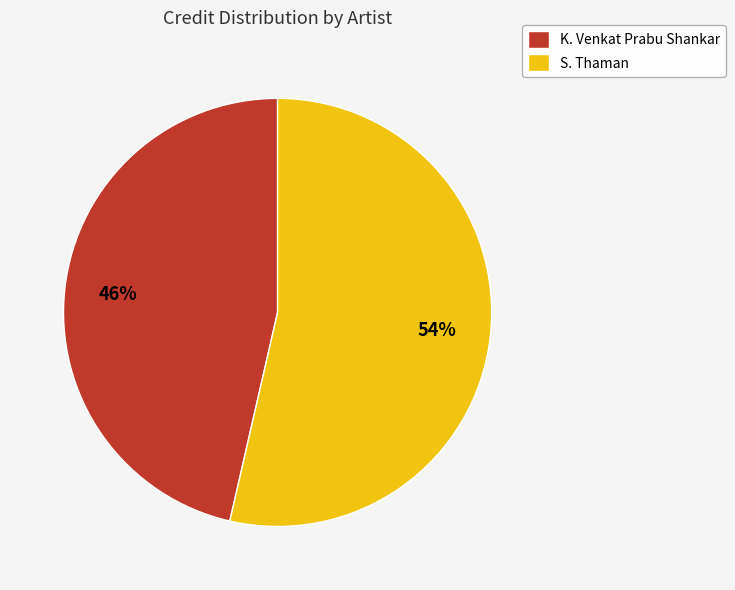

What percentage is the S. Thaman slice, to the nearest percent?

54%